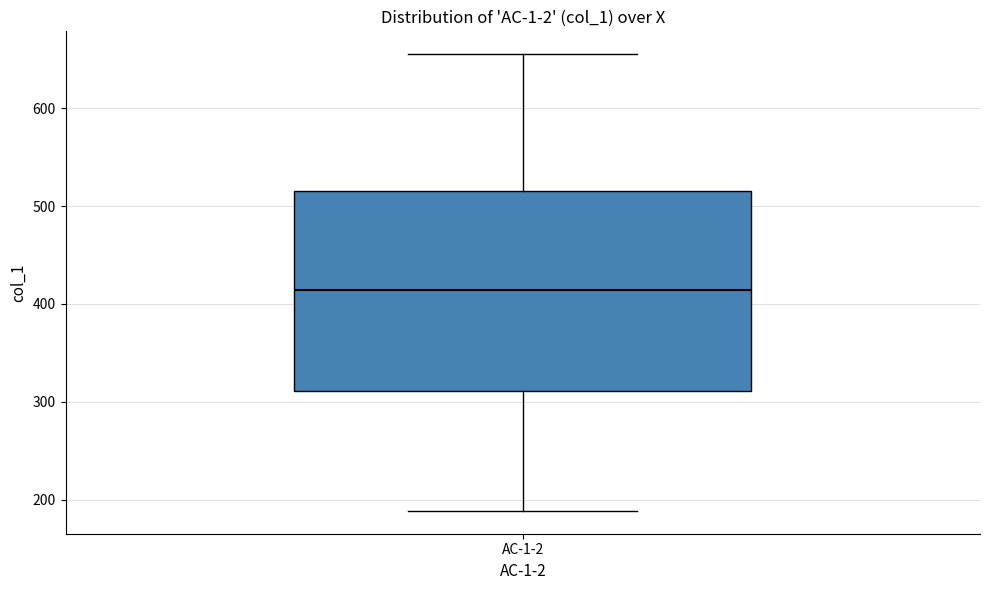

Where does the lower whisker of the box for AC-1-2 end on the y-axis? The values are not printed on the chart, so give them approximately, as read against the axis.

190